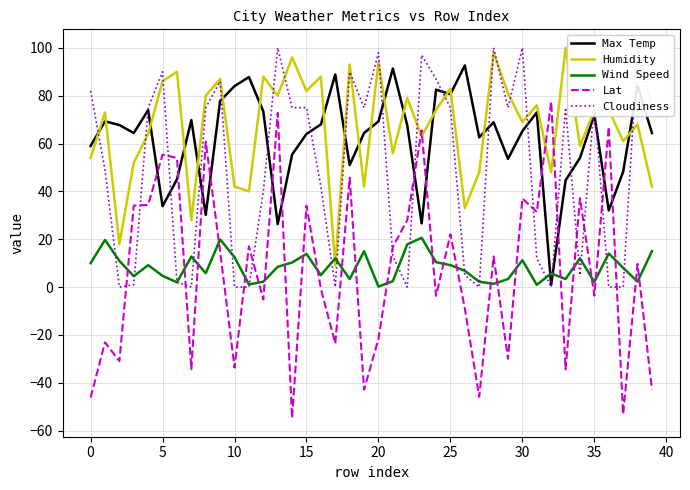

Reading left to right, transcribe all the data shown in this chart.

Max Temp: 59.0	69.3	67.7	64.4	74.0	33.8	45.0	69.8	30.2	77.8	84.0	87.8	73.4	26.3	55.4	64.0	68.0	88.9	51.0	64.4	69.2	91.4	67.7	26.6	82.5	80.6	92.7	62.6	68.9	53.6	65.2	73.0	0.9	44.6	54.0	72.0	32.0	48.2	84.2	64.4
Humidity: 54.0	73.0	18.0	52.0	64.0	86.0	90.0	28.0	80.0	87.0	42.0	40.0	88.0	80.0	96.0	82.0	88.0	9.0	93.0	42.0	94.0	56.0	79.0	63.0	74.0	83.0	33.0	48.0	98.0	81.0	69.0	76.0	48.0	100.0	59.0	74.0	74.0	61.0	68.0	42.0
Wind Speed: 10.0	19.7	11.0	4.5	9.2	4.7	2.0	12.8	5.8	19.9	12.5	1.1	2.2	8.5	10.3	13.9	5.0	12.0	3.4	15.0	0.2	2.5	17.9	20.6	10.4	9.2	6.8	2.2	1.4	3.4	11.2	0.9	5.7	3.4	12.0	2.1	14.1	8.1	2.3	15.0
Lat: -46.2	-23.1	-31.0	34.1	34.4	55.3	54.0	-34.3	60.8	14.9	-33.6	17.0	-5.2	72.8	-54.8	34.0	-0.7	-23.6	45.8	-42.9	-21.6	16.8	28.0	65.5	-3.7	22.1	-8.9	-45.9	12.8	-29.9	37.0	31.4	77.5	-34.4	37.2	-3.6	66.9	-53.2	9.7	-42.8
Cloudiness: 82.0	49.0	0.0	1.0	75.0	90.0	2.0	0.0	75.0	86.0	0.0	0.0	40.0	100.0	75.0	75.0	42.0	0.0	90.0	75.0	98.0	13.0	0.0	97.0	87.0	75.0	5.0	0.0	100.0	75.0	100.0	12.0	0.0	75.0	5.0	77.0	0.0	0.0	100.0	75.0